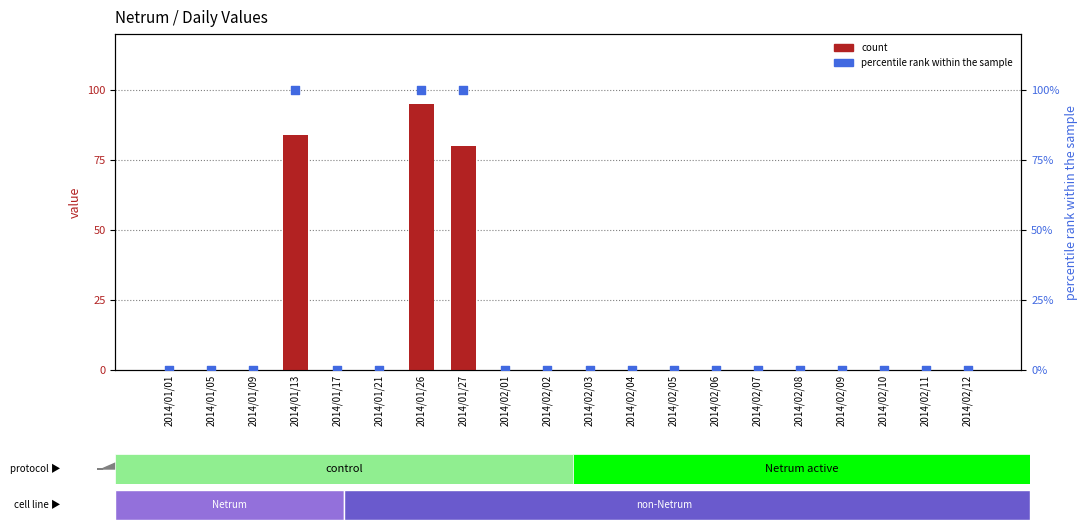

Which series has the largest total across all categories?

percentile rank within the sample